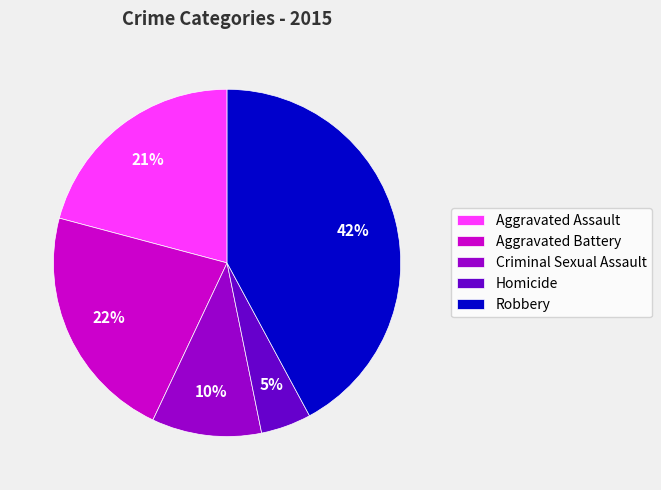

To the nearest percent, what is the average slice percentage?

20%